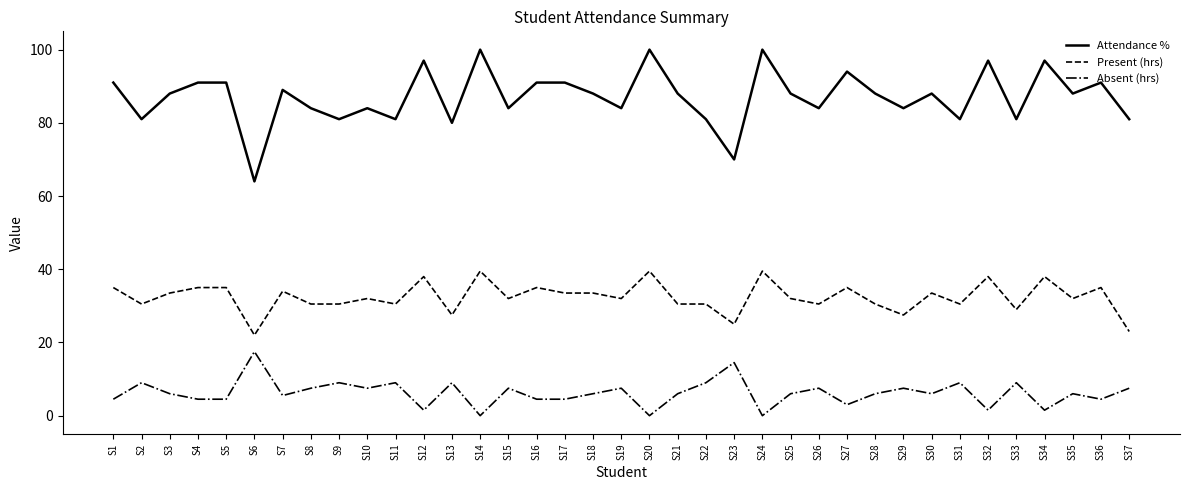

What is the difference between the highest and lowest values at S17?

86.5